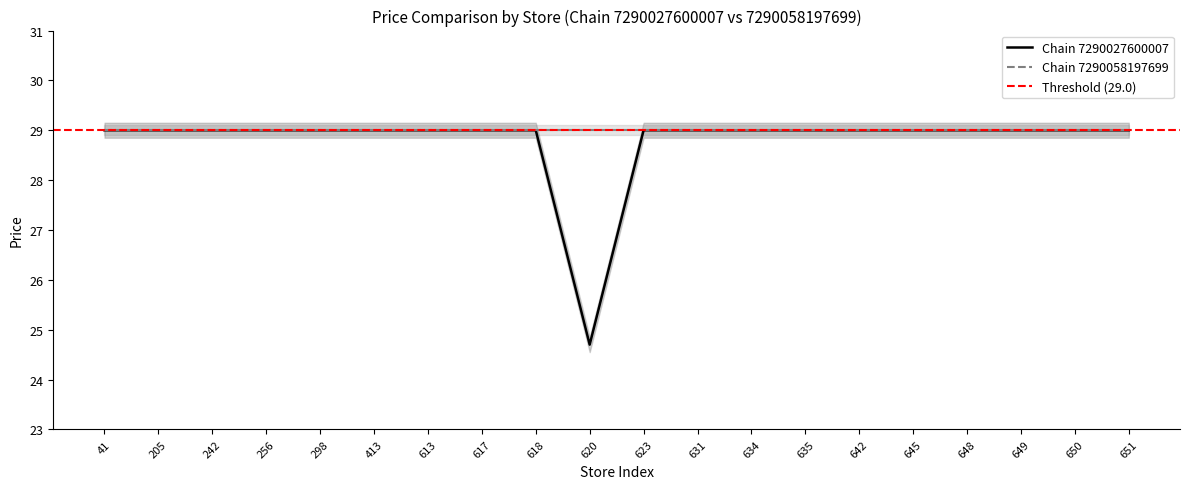

List the labels in order of value, largest first.

41, 205, 242, 256, 298, 413, 613, 617, 618, 623, 631, 634, 635, 642, 645, 648, 649, 650, 651, 620